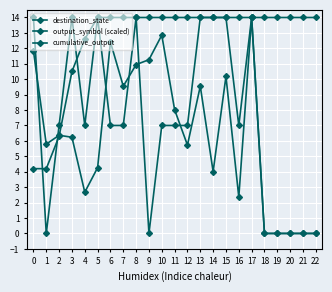

What is the difference between the destination_state values at 9 and 0?

0.6